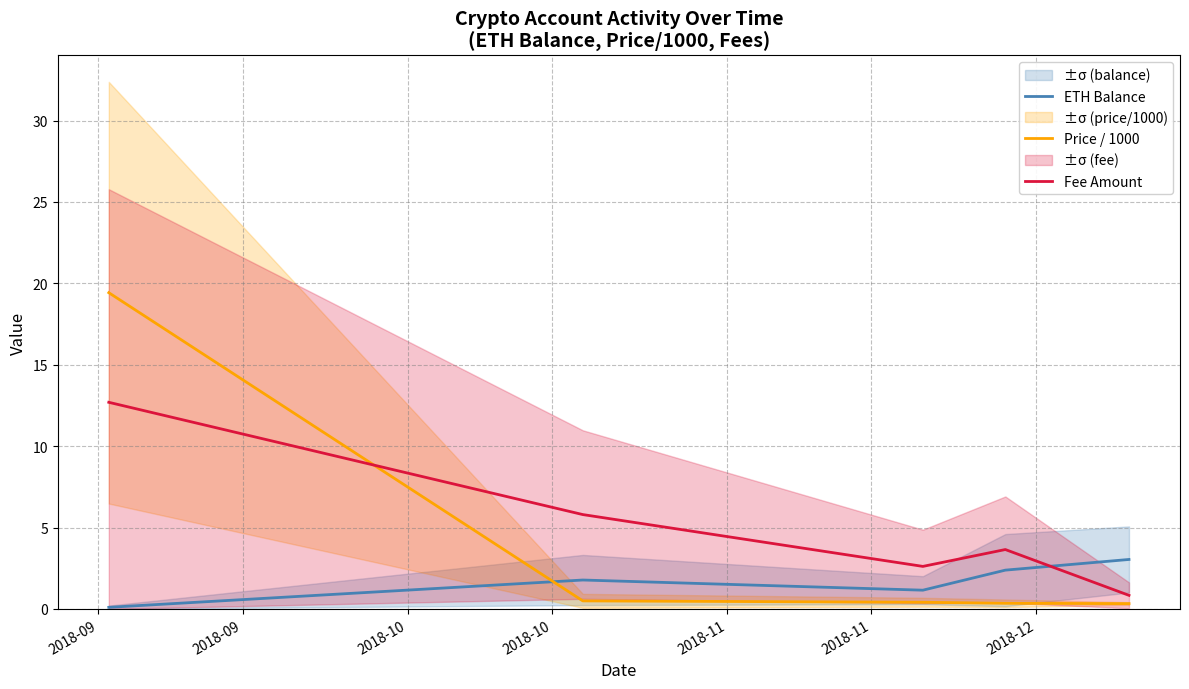

Reading left to right, extract all data points from this chart.

ETH Balance: 0.1	1.8	1.2	2.4	3.0
Price / 1000: 19.4	0.5	0.4	0.3	0.3
Fee Amount: 12.7	5.8	2.6	3.7	0.8